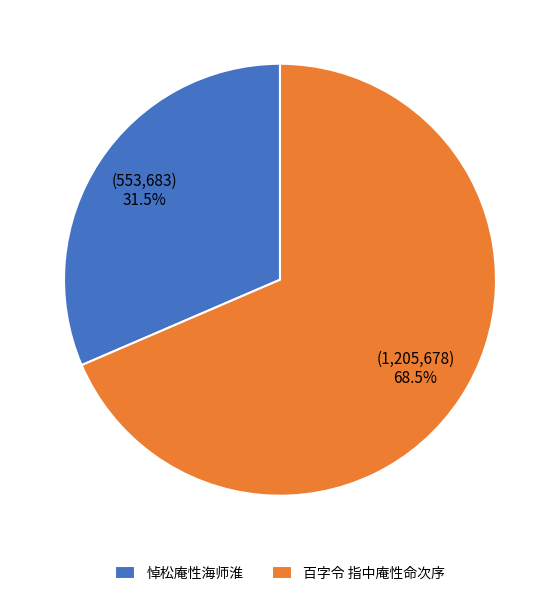

Between 百字令 指中庵性命次序 and 悼松庵性海师淮, which is larger?

百字令 指中庵性命次序